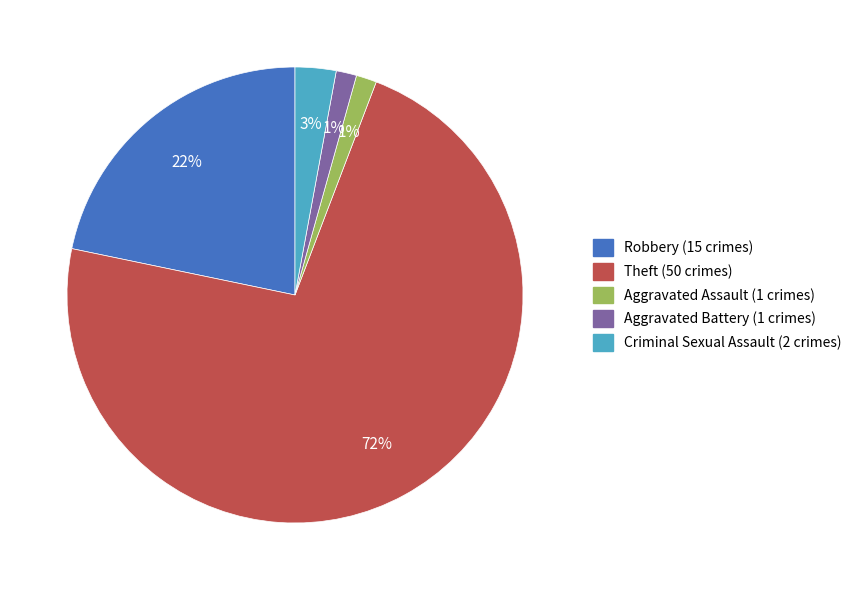

Which category accounts for the majority?

Theft